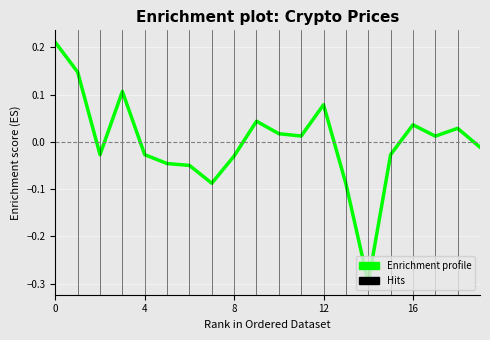

Does the chart have visible grid lines?

Yes